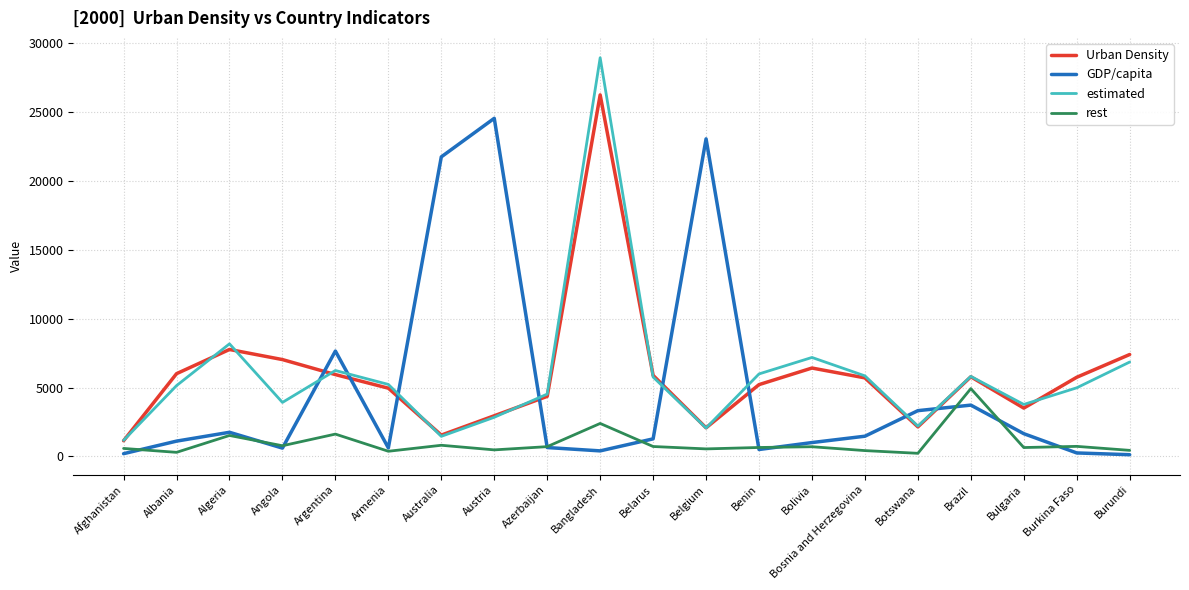

What is the difference between the maximum and minimum values in the estimated series?

27788.7